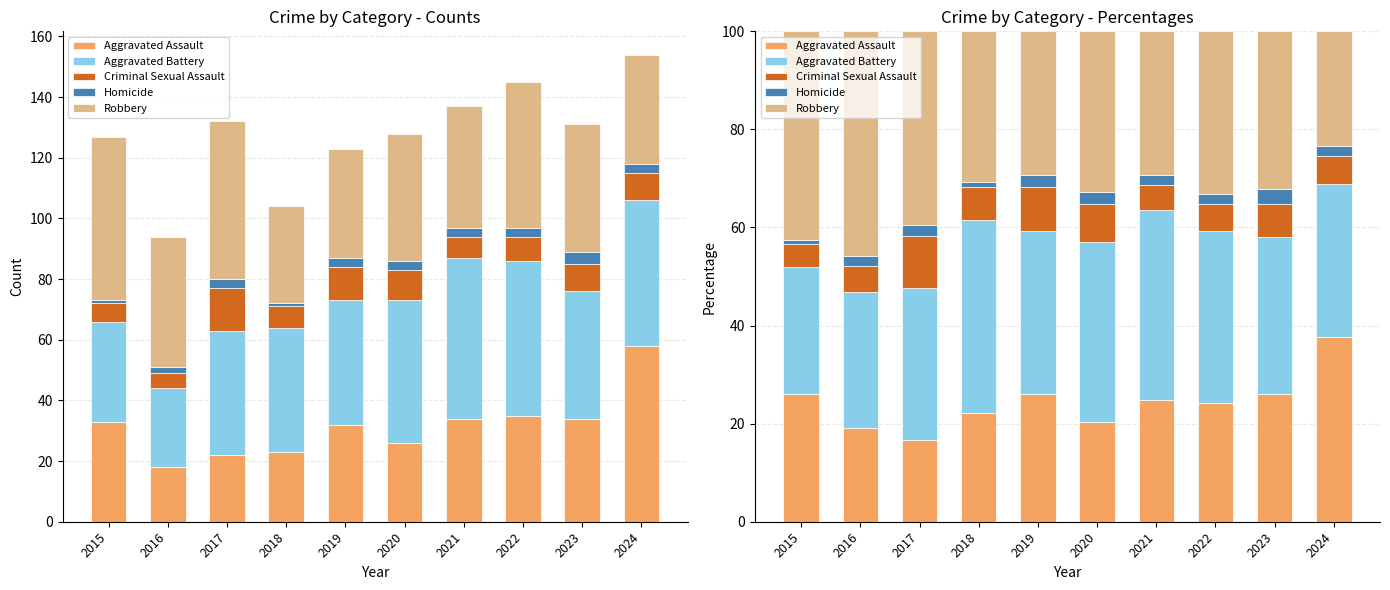

At which label does Aggravated Assault reach its minimum?

2017